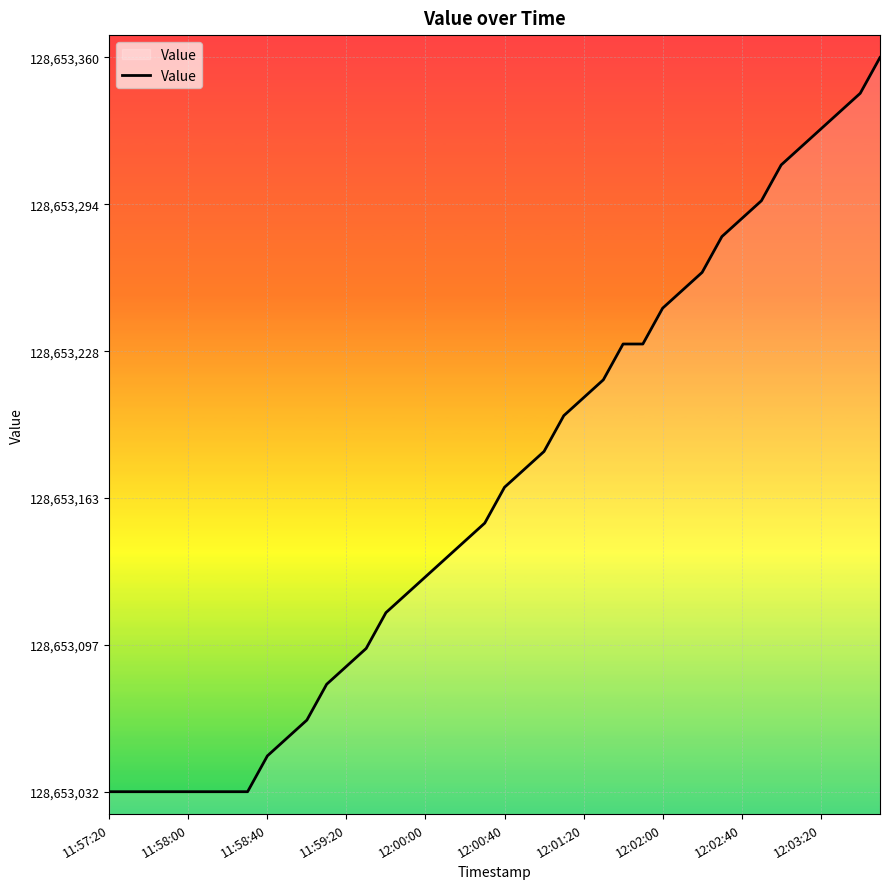

What is the sum of all values?

5146126728